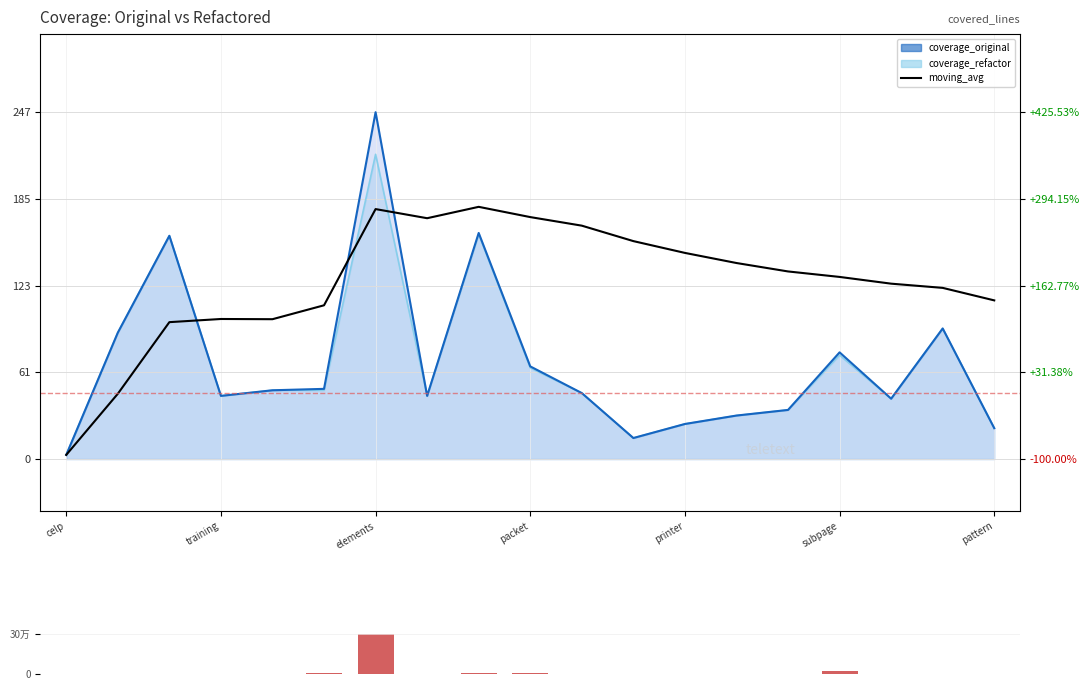

Is it true that coverage_diff equals 17.1 at elements?

False